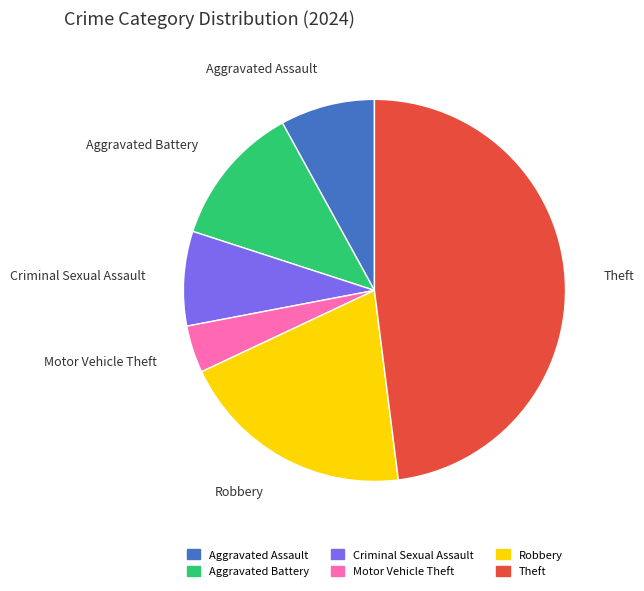

Count the number of slices in the pie.

6